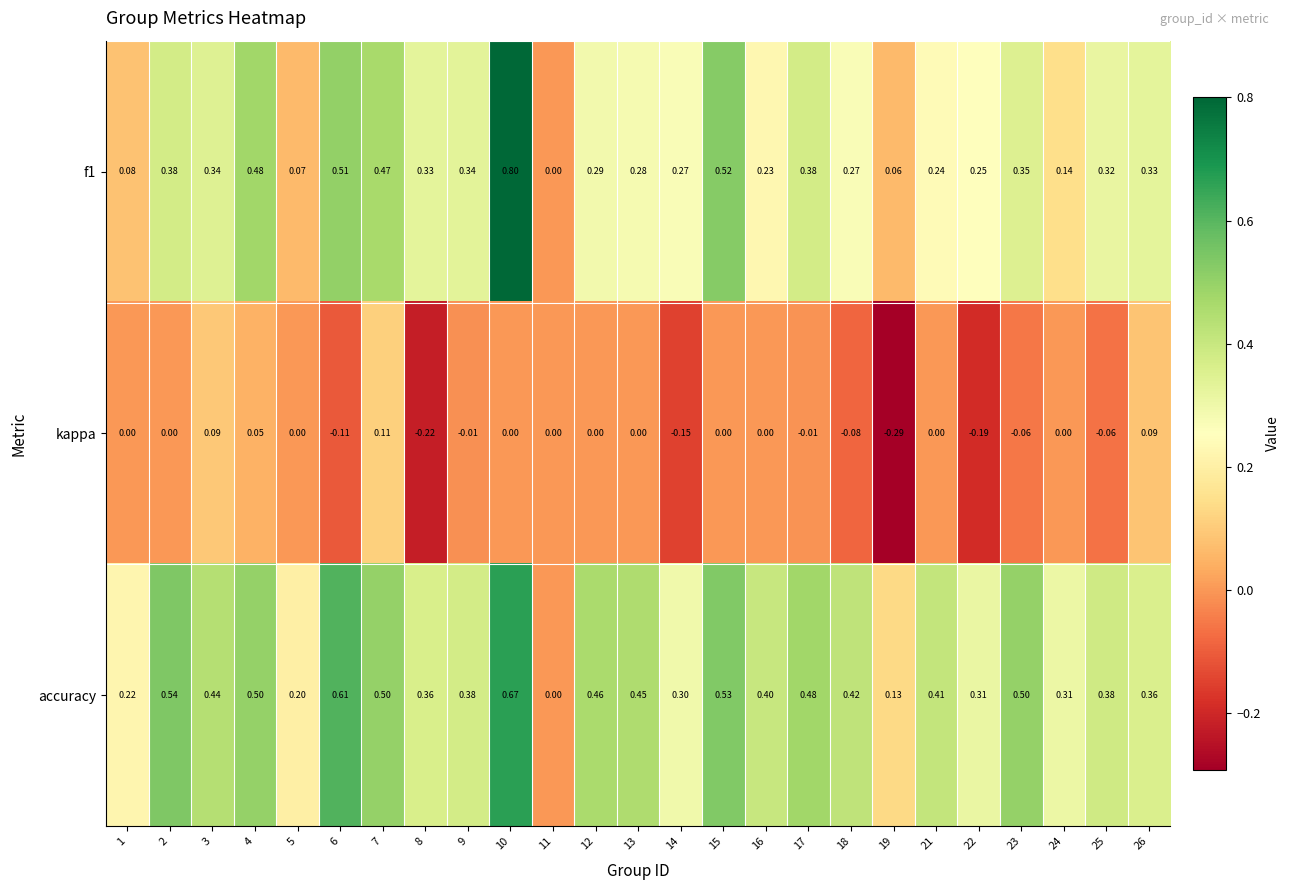

Which series changed the most between 13 and 22?

kappa